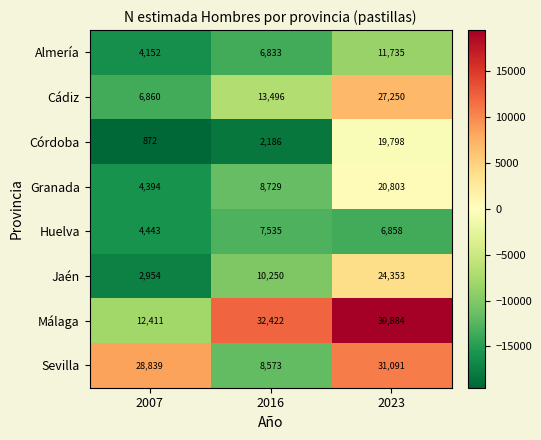

Reading right to left, extract all data points from this chart.

Almería: 11735	6833	4152
Cádiz: 27250	13496	6860
Córdoba: 19798	2186	872
Granada: 20803	8729	4394
Huelva: 6858	7535	4443
Jaén: 24353	10250	2954
Málaga: 39884	32422	12411
Sevilla: 31091	8573	28839